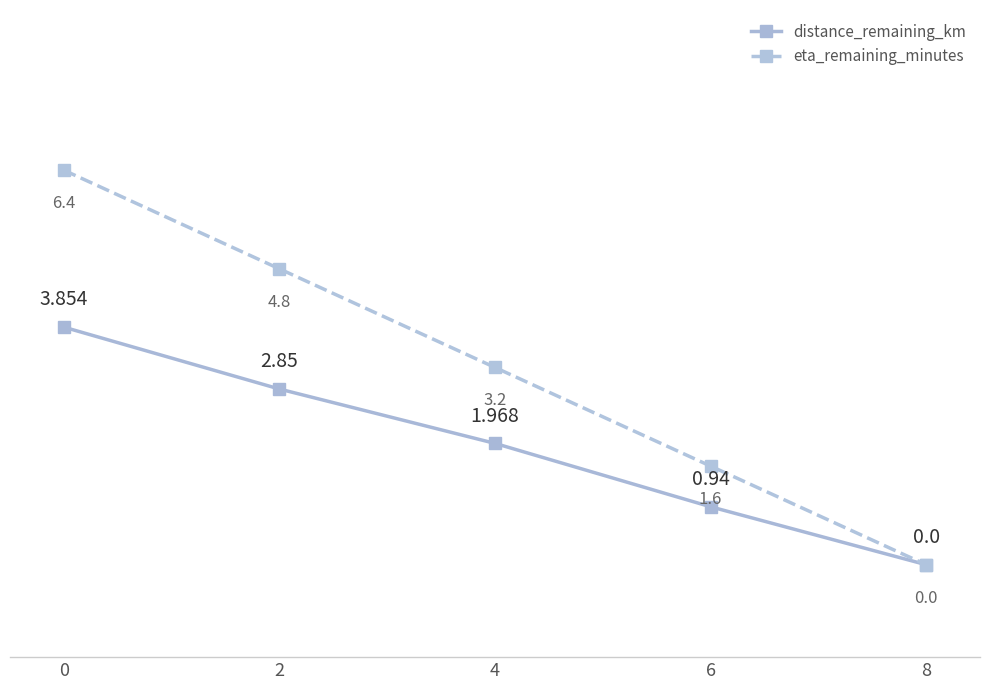

At 4, list the series in order from smallest to largest.

distance_remaining_km, eta_remaining_minutes